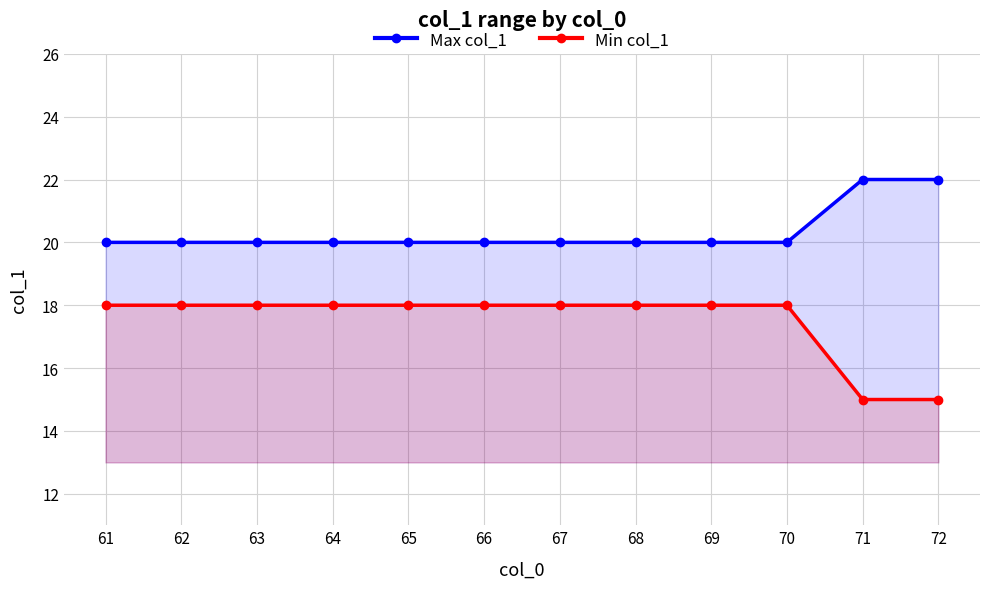

True or false: Min col_1 and Max col_1 intersect in this chart.

False